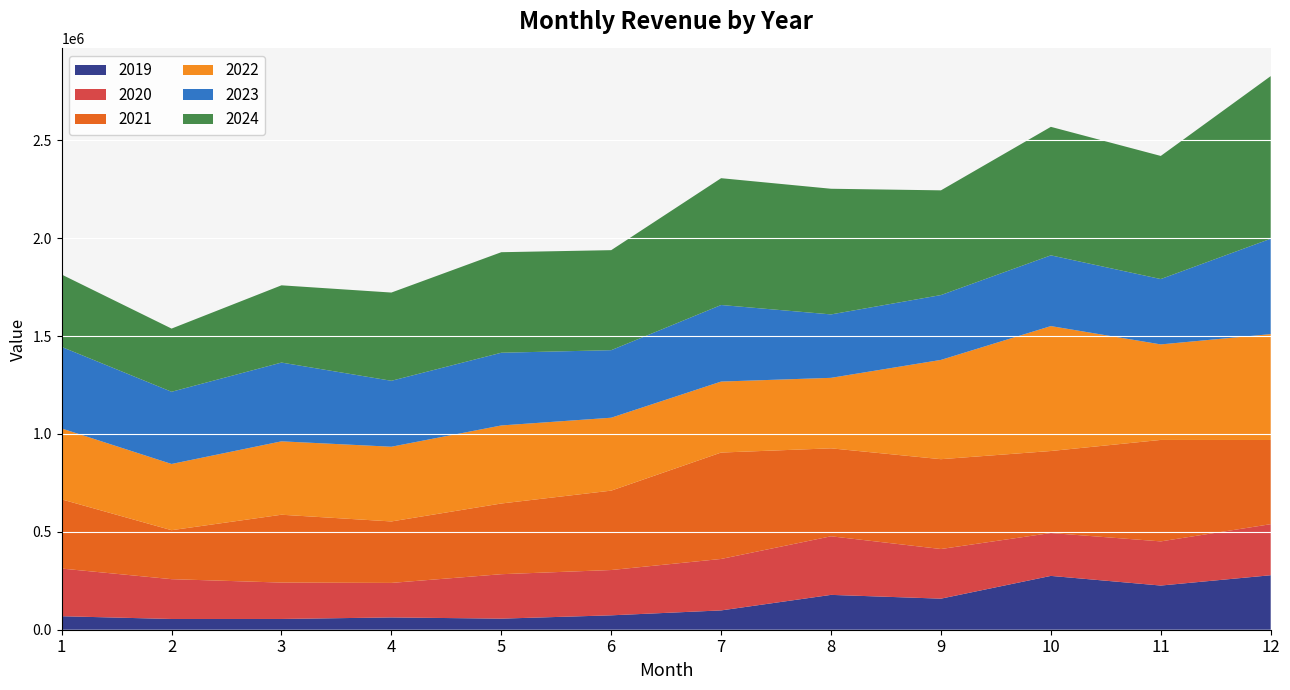

Reading left to right, transcribe all the data shown in this chart.

2019: 68977.0	54846.2	54958.0	62793.0	56618.7	73560.6	98652.3	178007.6	158716.9	274966.4	225669.3	278306.2
2020: 243459.4	203459.0	185876.6	176355.8	227009.9	231451.5	262869.1	299331.4	253588.9	219105.6	225582.2	260876.3
2021: 353395.6	250171.1	346618.9	314021.1	361191.0	405516.0	543603.3	449321.8	458913.4	418903.4	518320.4	430138.5
2022: 362289.3	338247.0	374906.5	381633.5	398659.3	372513.5	362600.6	360070.8	507156.6	638193.9	487930.0	540802.8
2023: 416610.6	368853.4	402375.5	336910.1	371532.6	345008.2	391131.8	324052.0	331199.8	361330.0	333871.0	487200.0
2024: 369665.1	322821.2	394663.5	450719.7	513540.1	510962.6	647783.7	641899.0	535002.4	656485.5	628940.7	830722.9